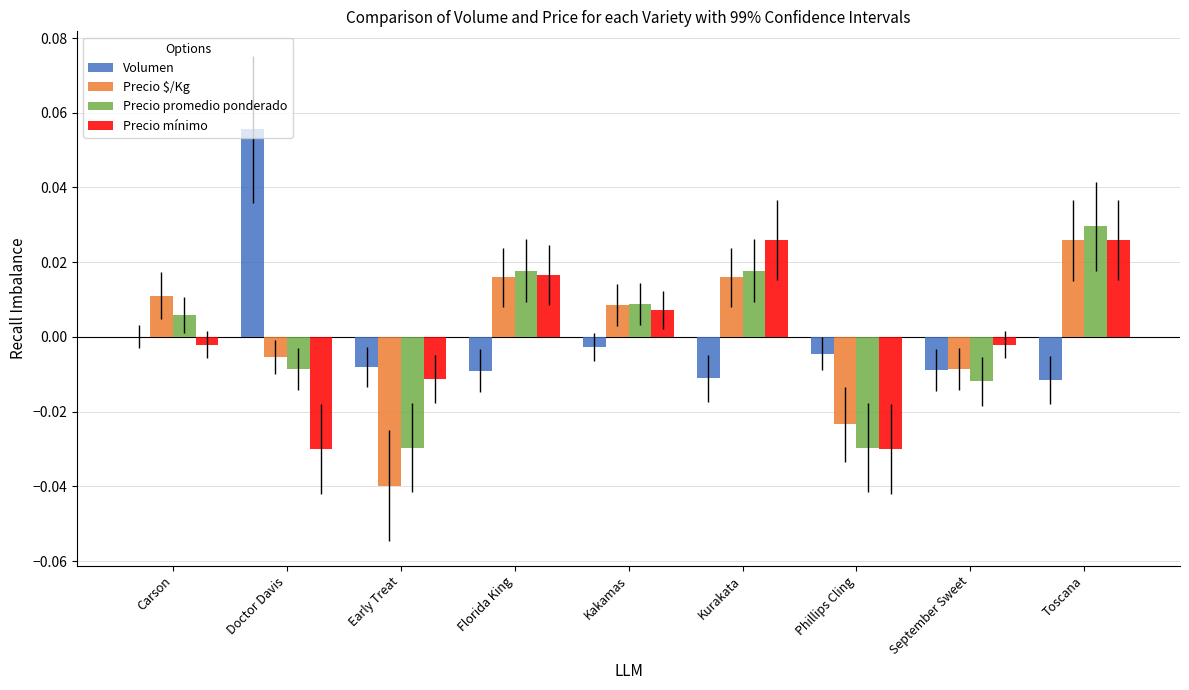

Is the value of Precio $/Kg at September Sweet greater than the value of Precio mínimo at Phillips Cling?

Yes